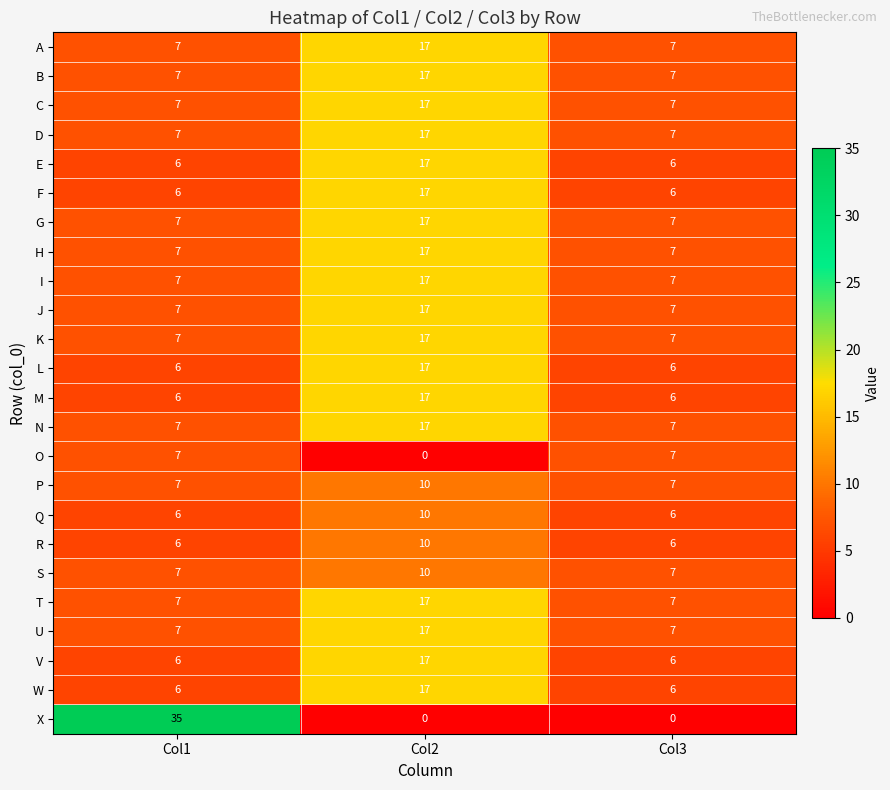

What value does the M series have at Col2?

17